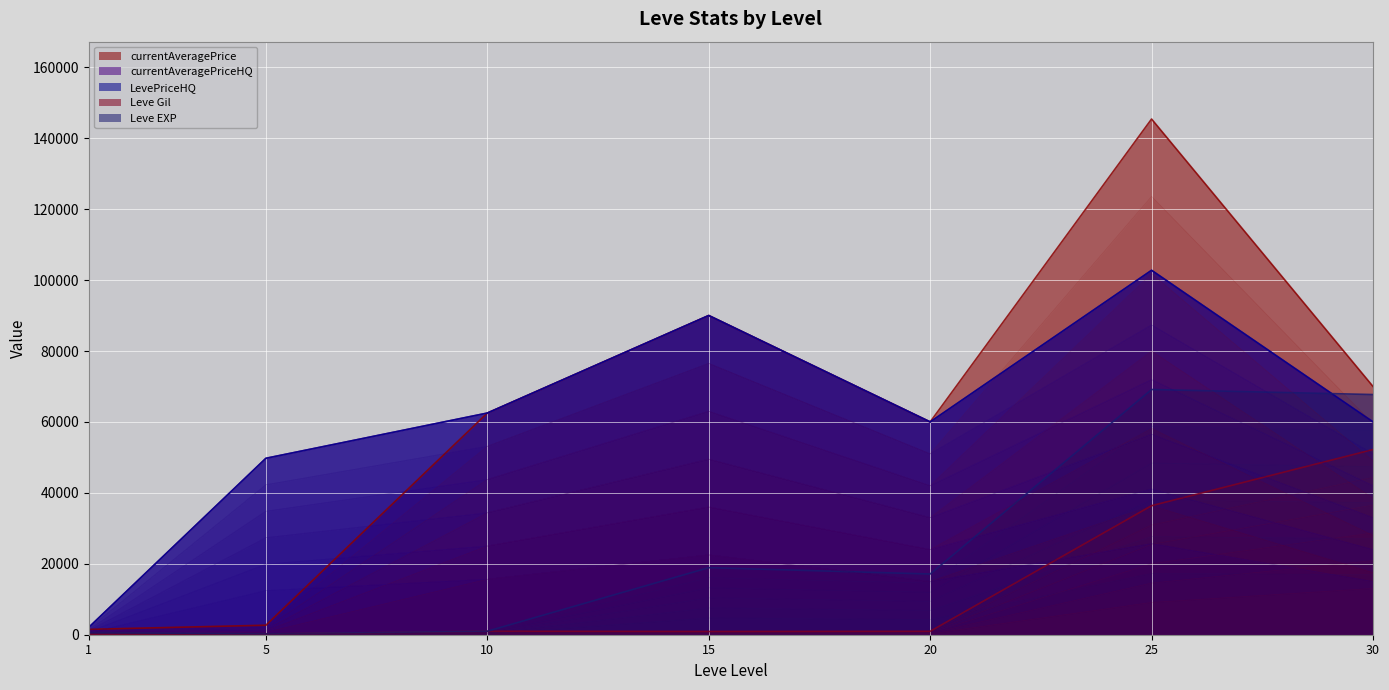

Where is the first local maximum for Leve Gil?

10